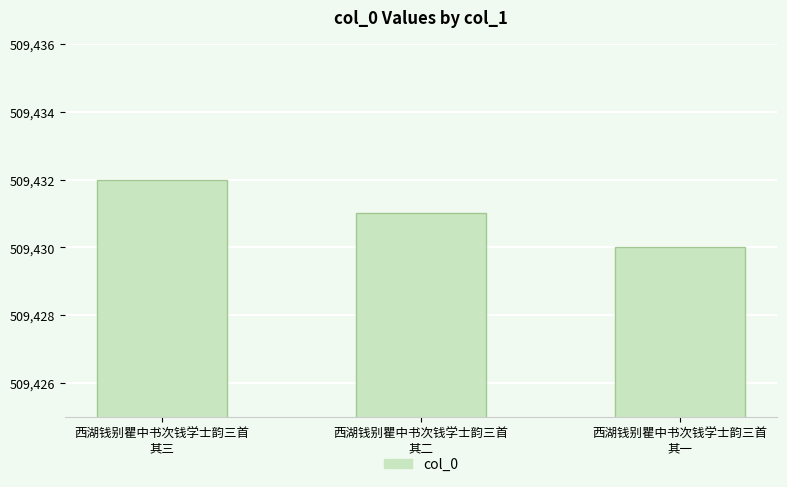

What is the smallest value displayed?

509430